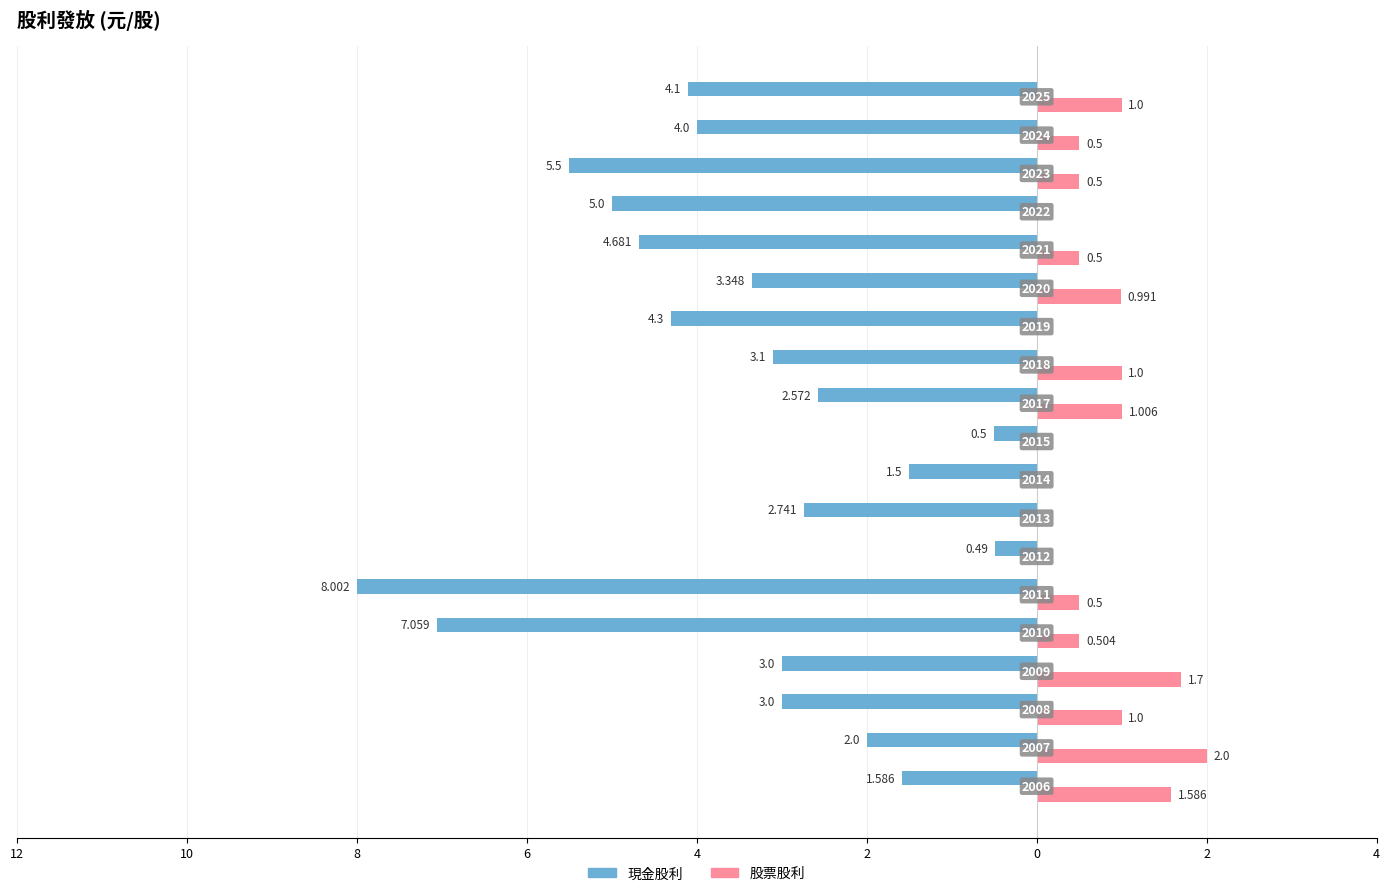

What are all the series names shown in the legend?

現金股利, 股票股利